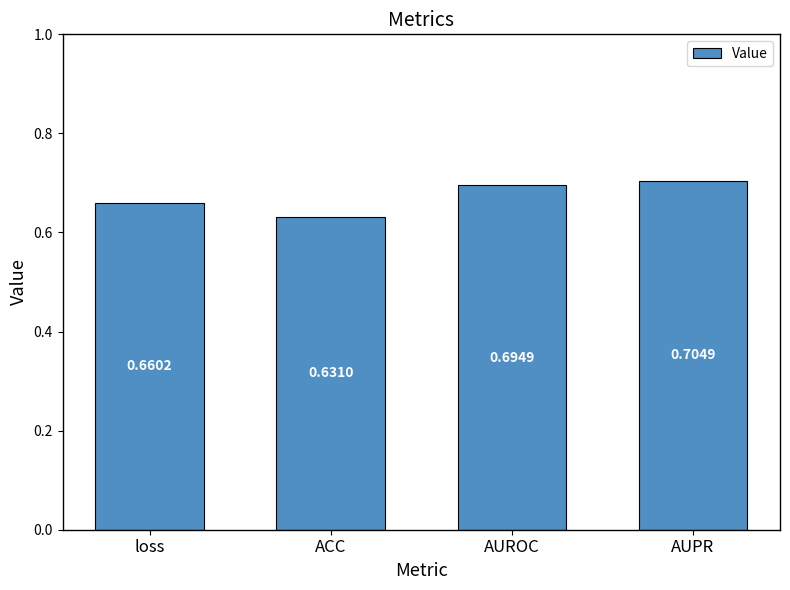

Rank the categories by value from lowest to highest.

ACC, loss, AUROC, AUPR